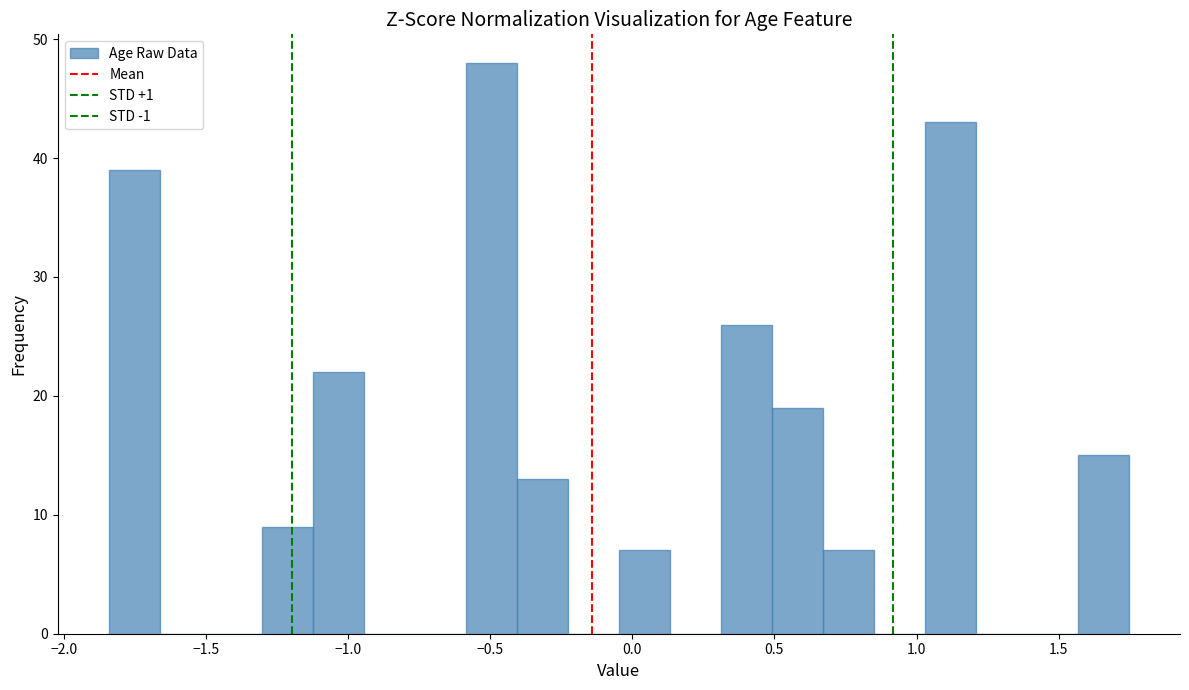

Around what value on the x-axis is the tallest bar? Give the approximate position of its centre, as read against the axis.

-0.50